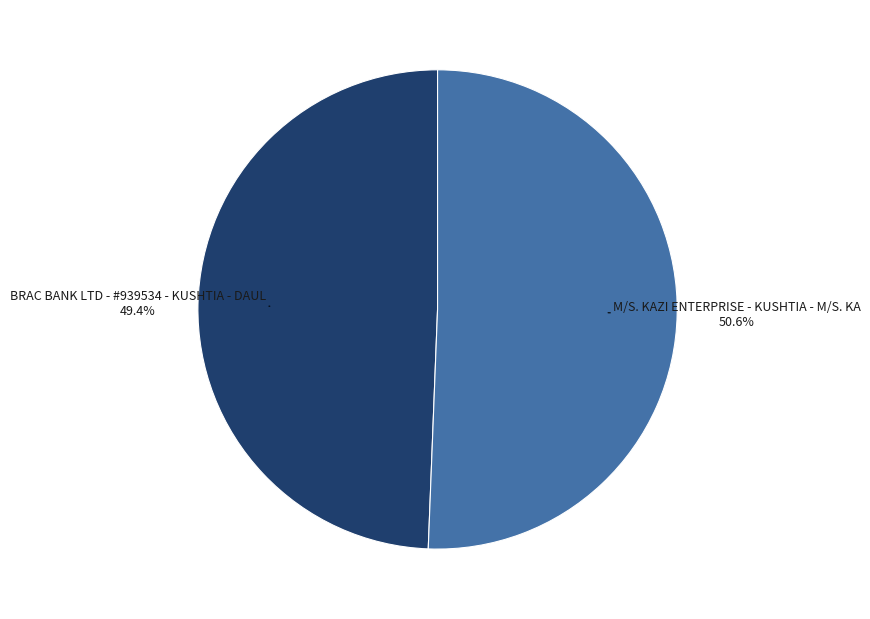

The M/S. KAZI ENTERPRISE - KUSHTIA - M/S. KA slice represents 51% of the pie. True or false?

True